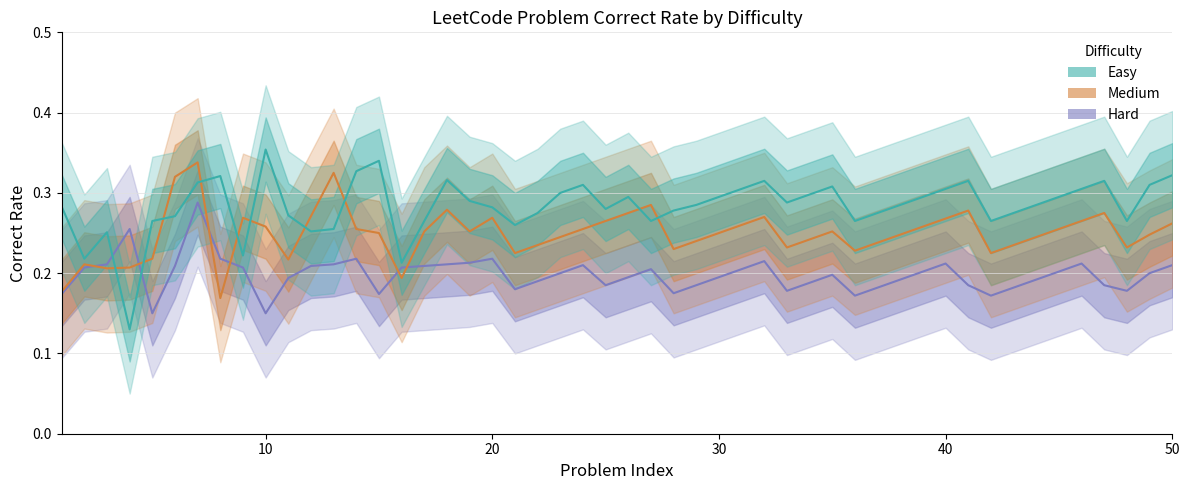

List the series in order of their overall mean, highest first.

Easy, Medium, Hard